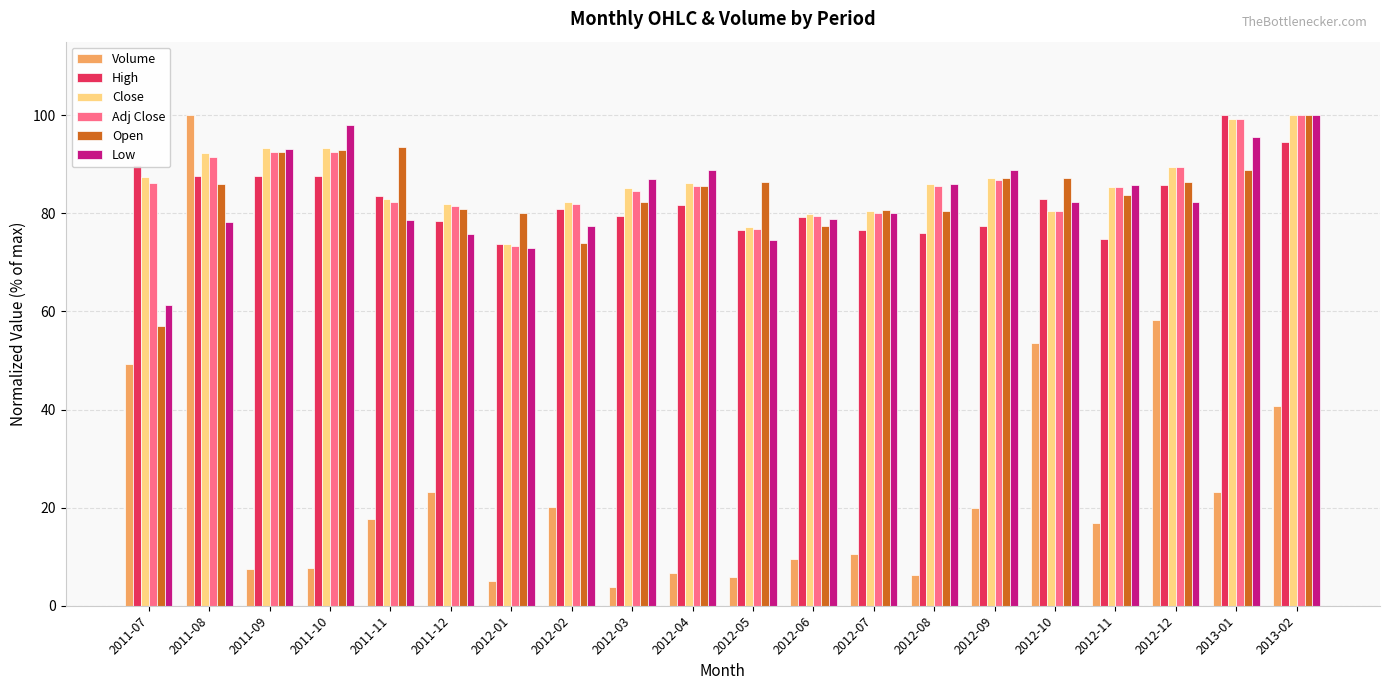

Is it true that Close equals 146.3 at 2011-07?

False